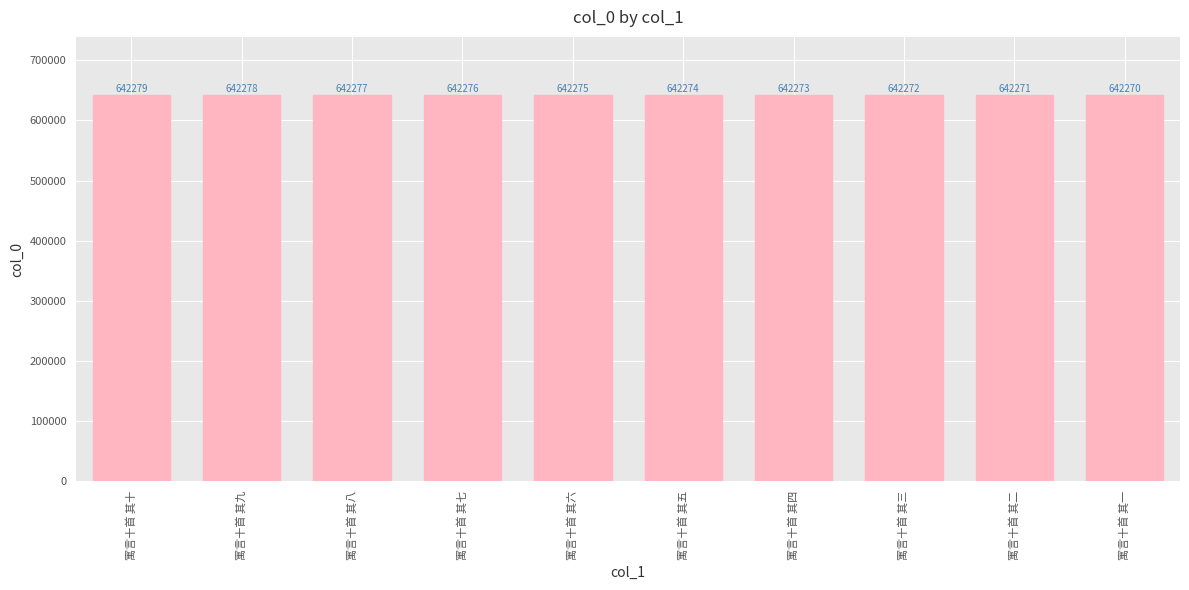

What is the smallest value displayed?

642270